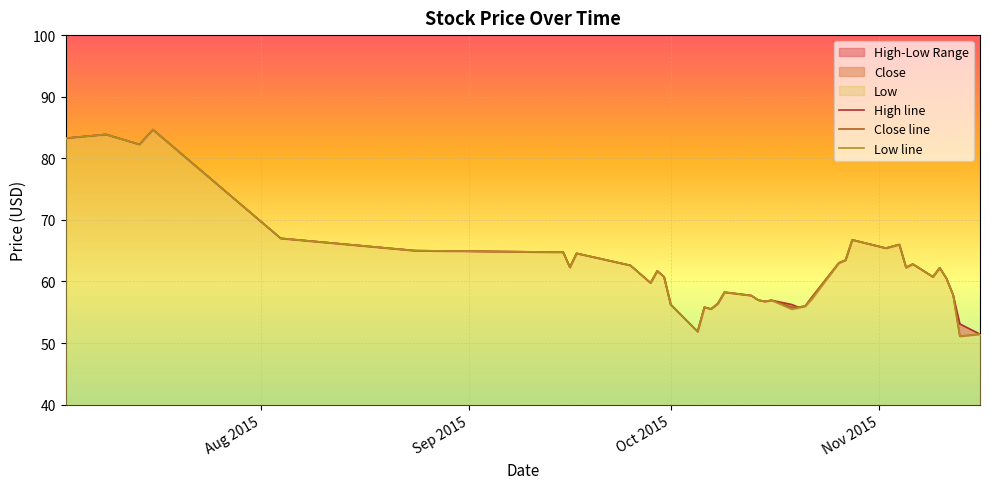

The Close line series shows 22.8 at Oct 2015. True or false?

False